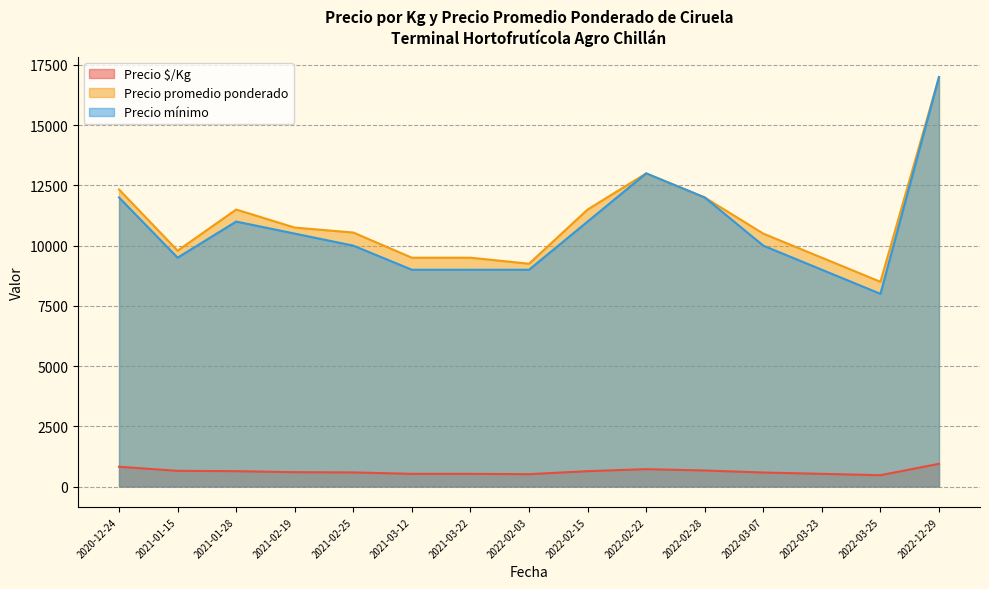

True or false: Precio mínimo and Precio $/Kg intersect in this chart.

False